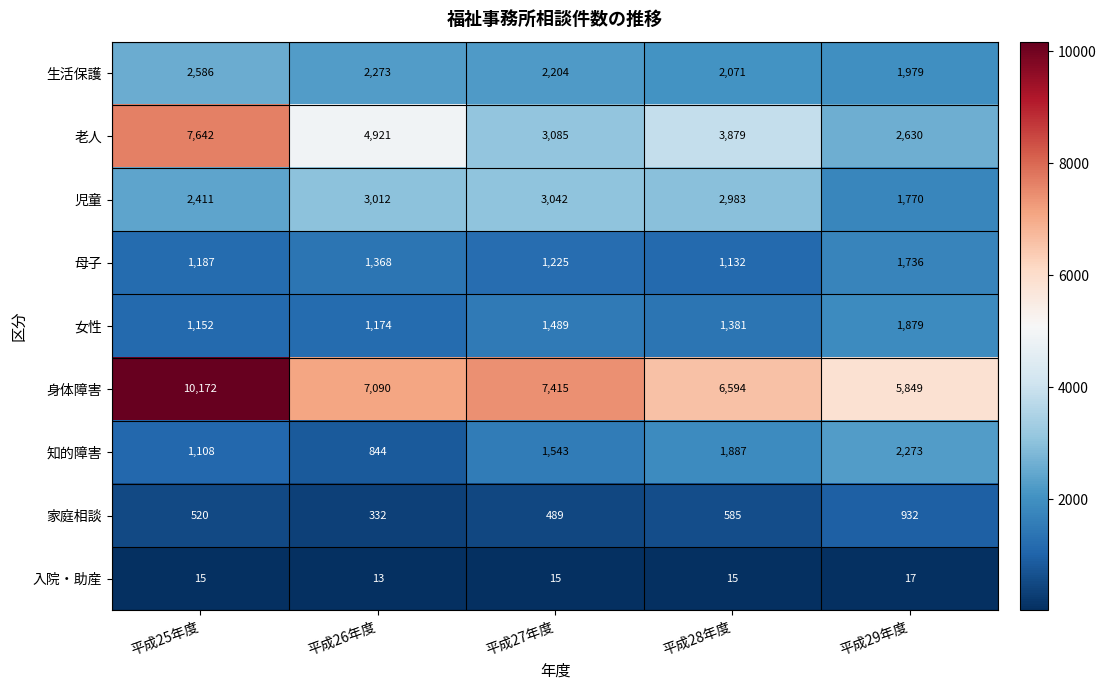

What is the sum of all 女性 values?

7075